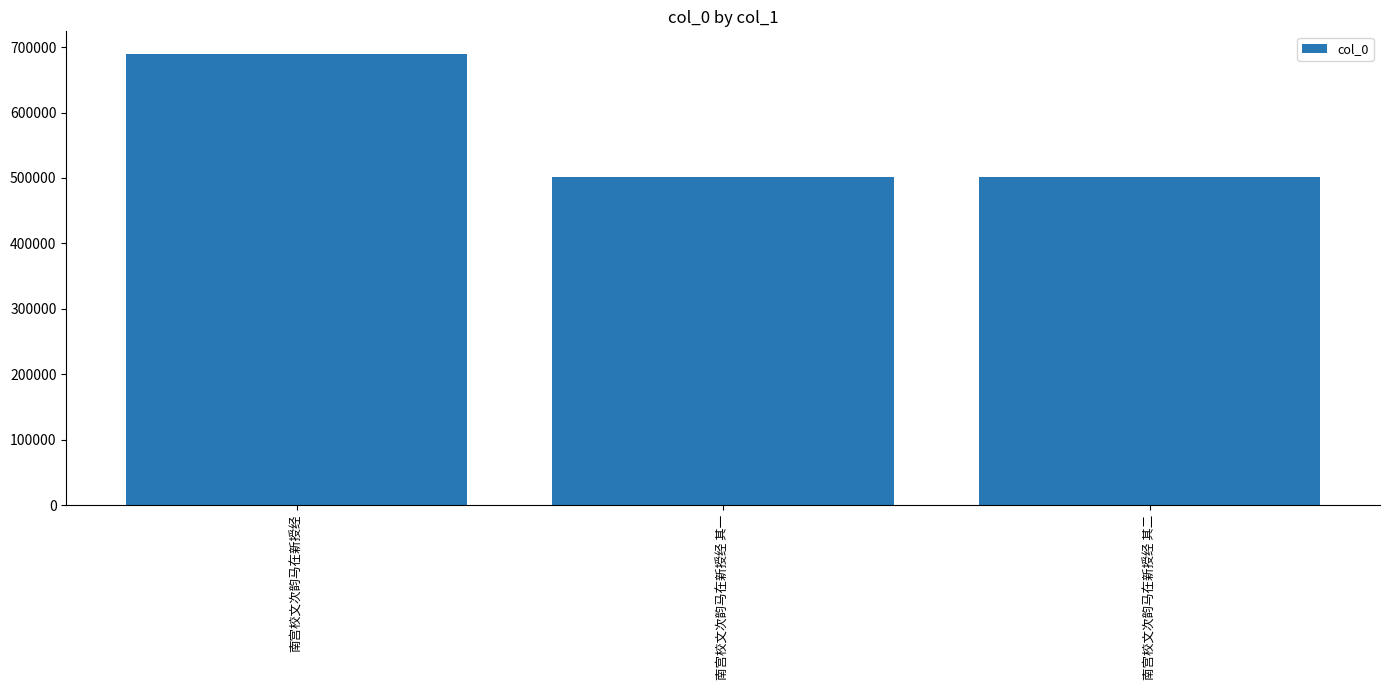

How many bars are there in total?

3